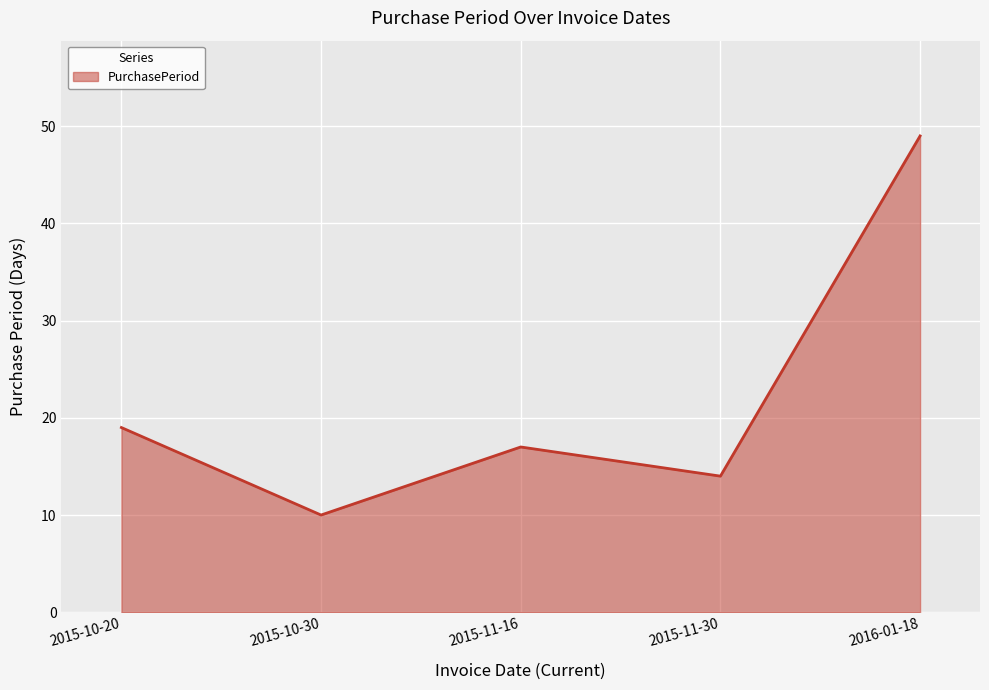

What is the difference between the second highest and second lowest values?

5